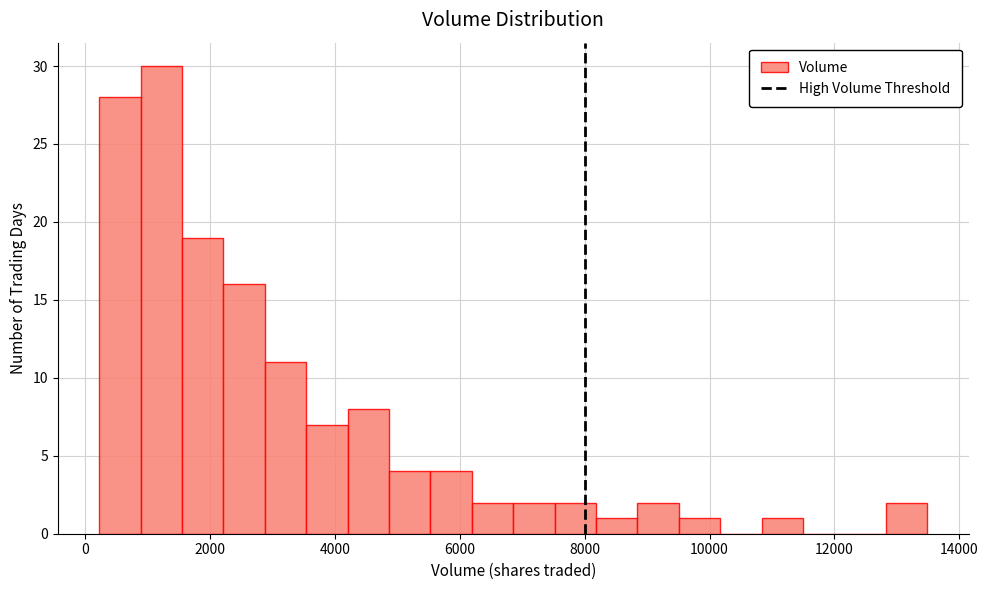

Around what value on the x-axis is the tallest bar? Give the approximate position of its centre, as read against the axis.

1200